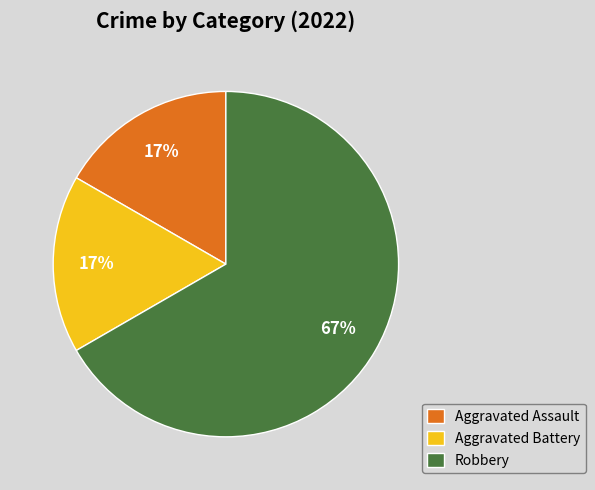

What is the largest slice in the pie chart?

Robbery